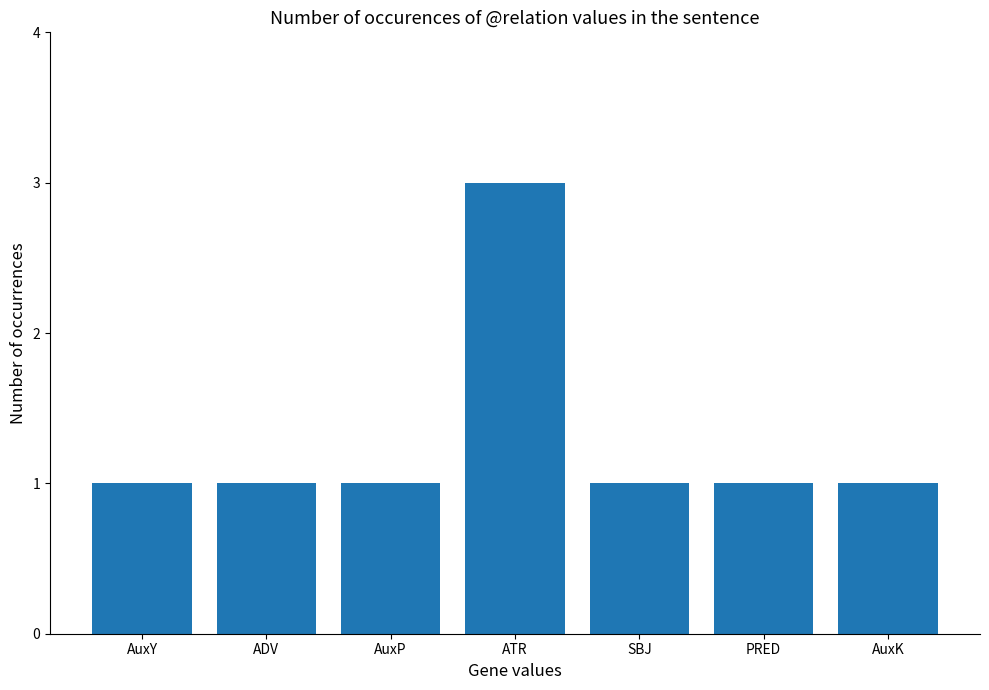

What is the sum of the values at AuxK and SBJ?

2